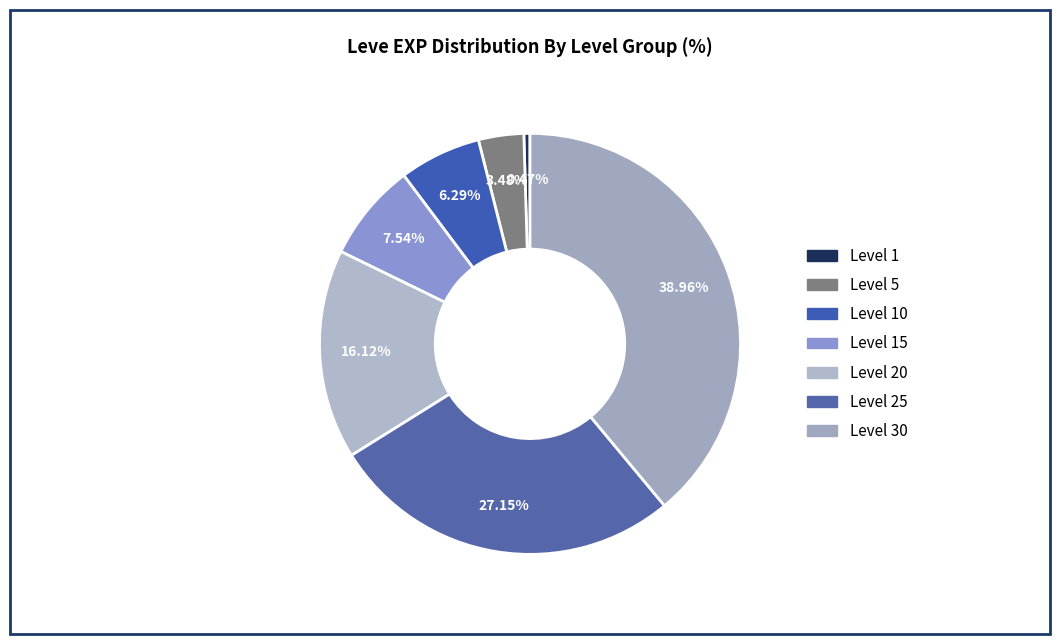

What portion of the pie excludes Level 30?

61.0%